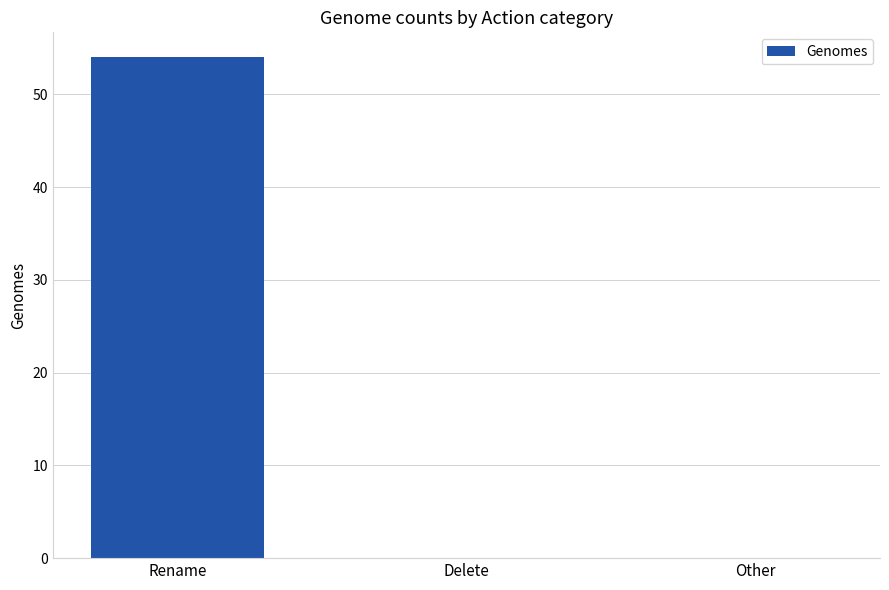

What is the sum of the values at Rename and Delete?

54